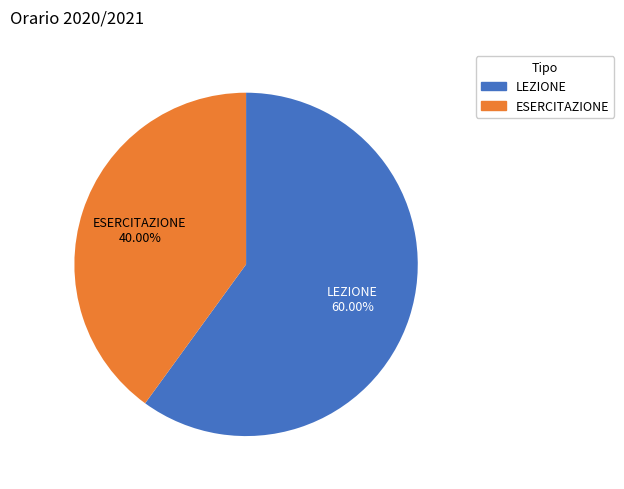

To the nearest percent, what portion does LEZIONE represent?

60%